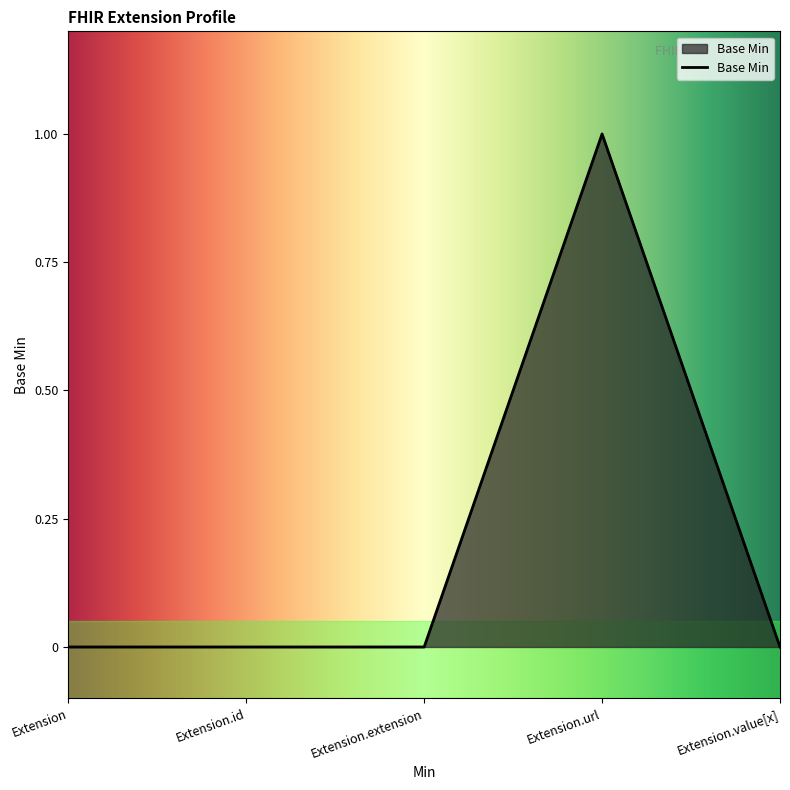

Which category has the highest value across all series?

Extension.url